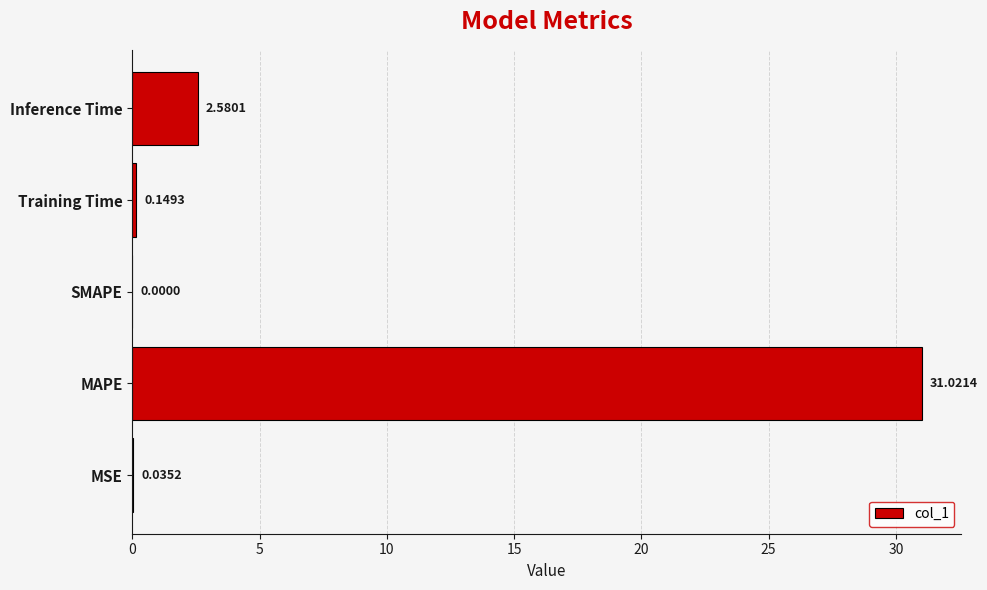

Which label corresponds to the largest value in the chart?

MAPE